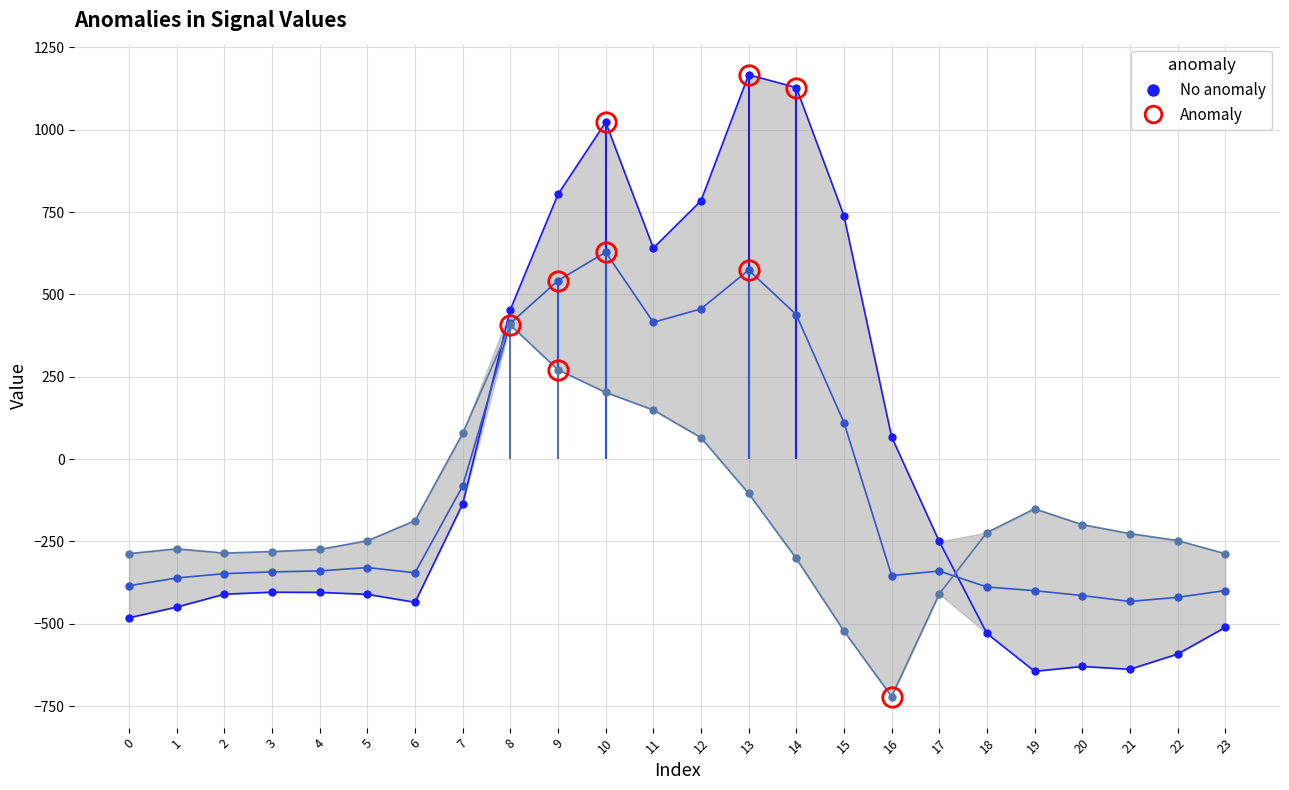

What is the total value across all series at 22?

-1259.6